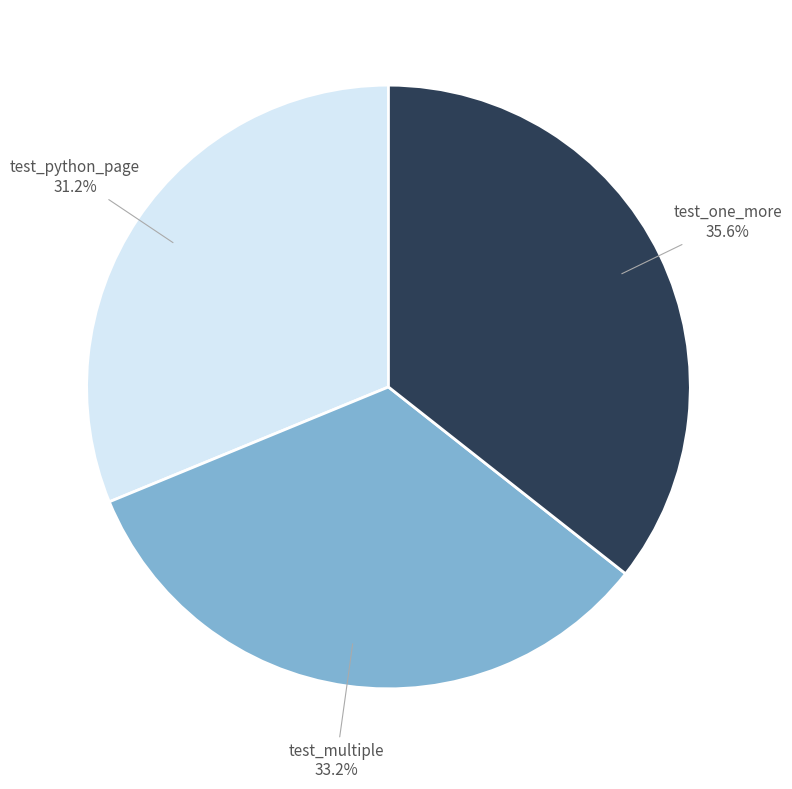

Does any single category account for the majority?

No